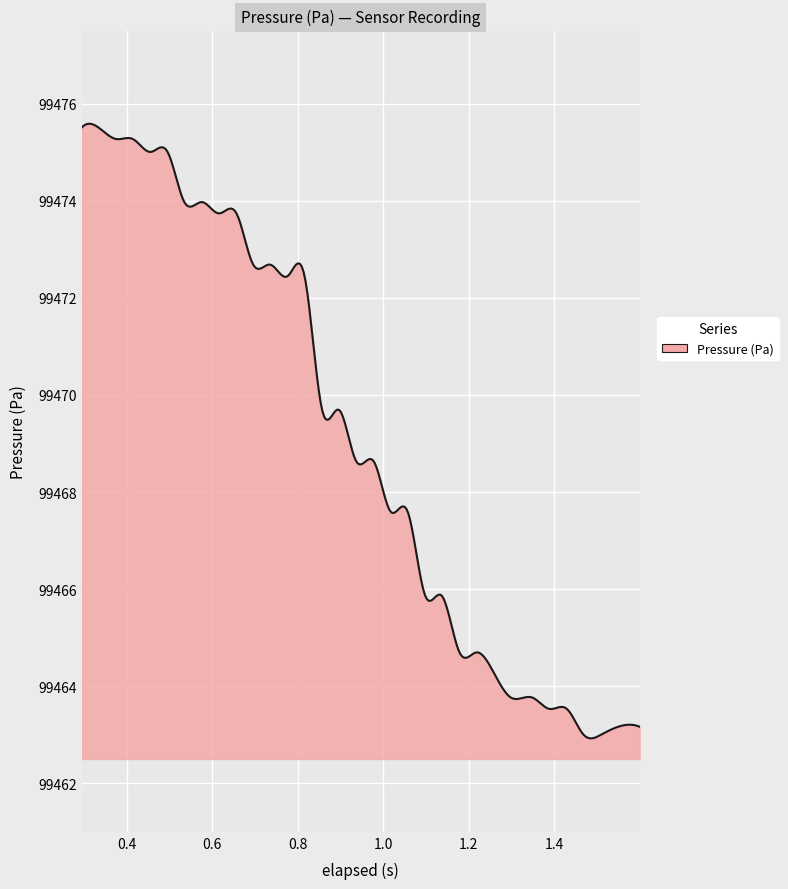

Does the chart display data point markers on the line(s)?

No